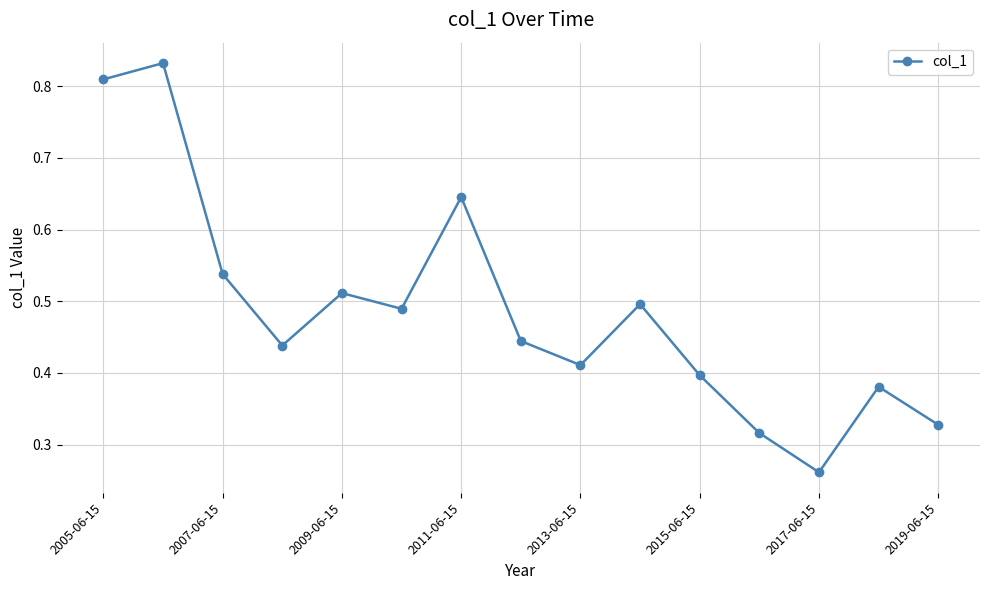

What is the sum of all values?

7.3